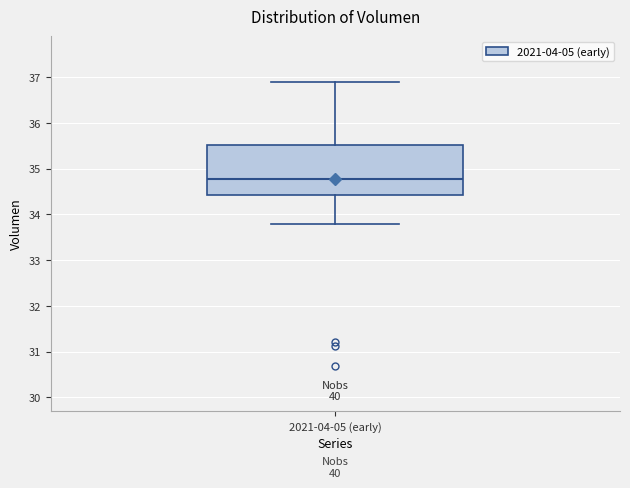

Transcribe this box plot: give where the median line is, the range the box spans, and where the two whiskers end, as read against the y-axis. The values are not printed on the chart, so give them approximately, as read against the axis.

median 34.8, box 34.4 to 35.5, whiskers 33.8 to 36.9